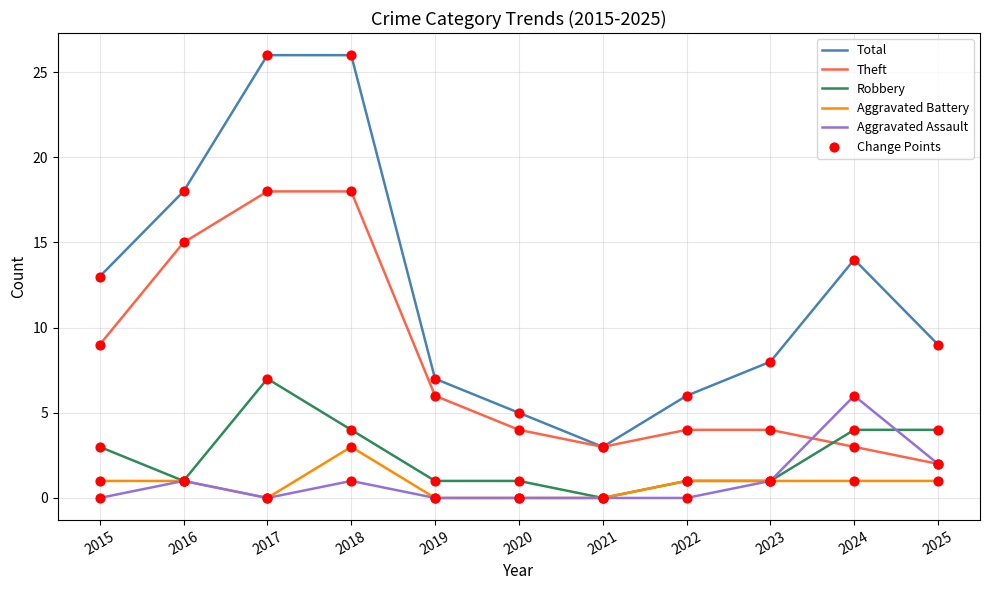

What is the maximum value shown in the chart?

26